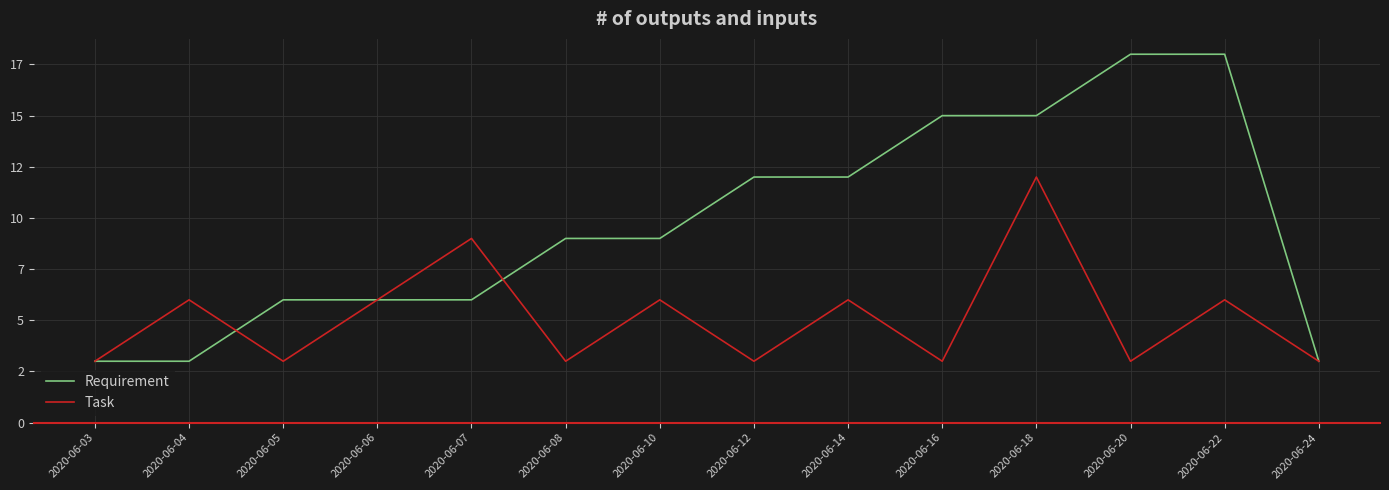

Which label corresponds to the largest value in the chart?

2020-06-20